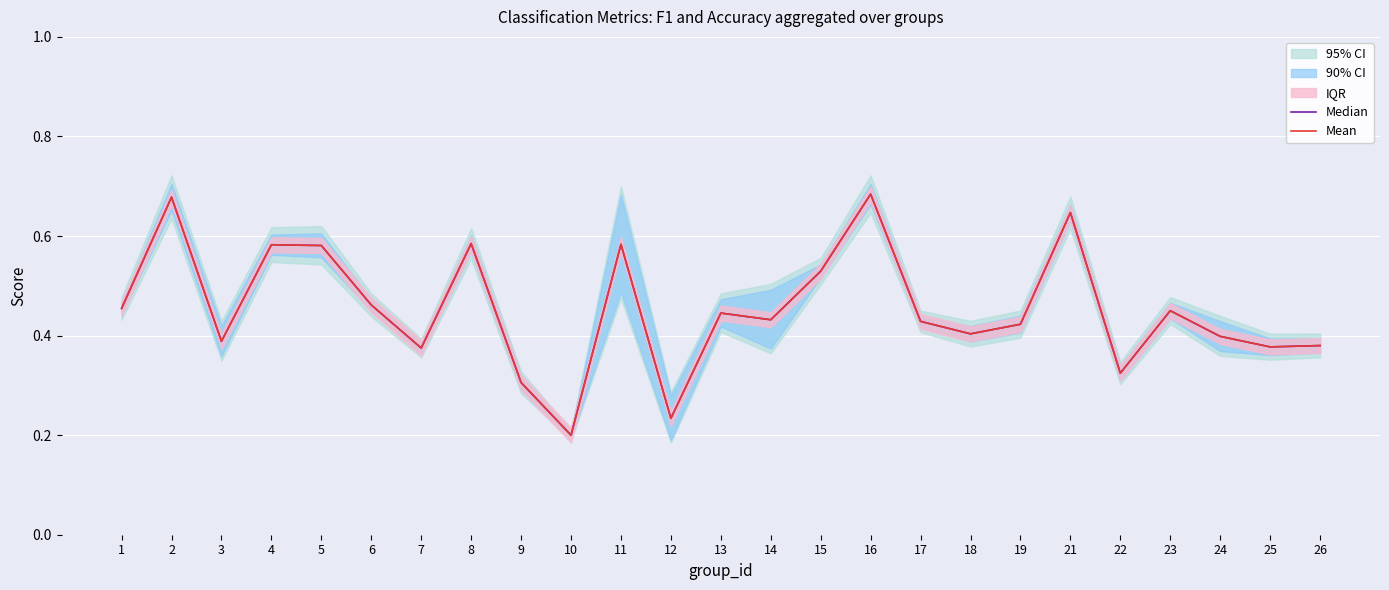

At which category does Mean reach its first local peak?

2